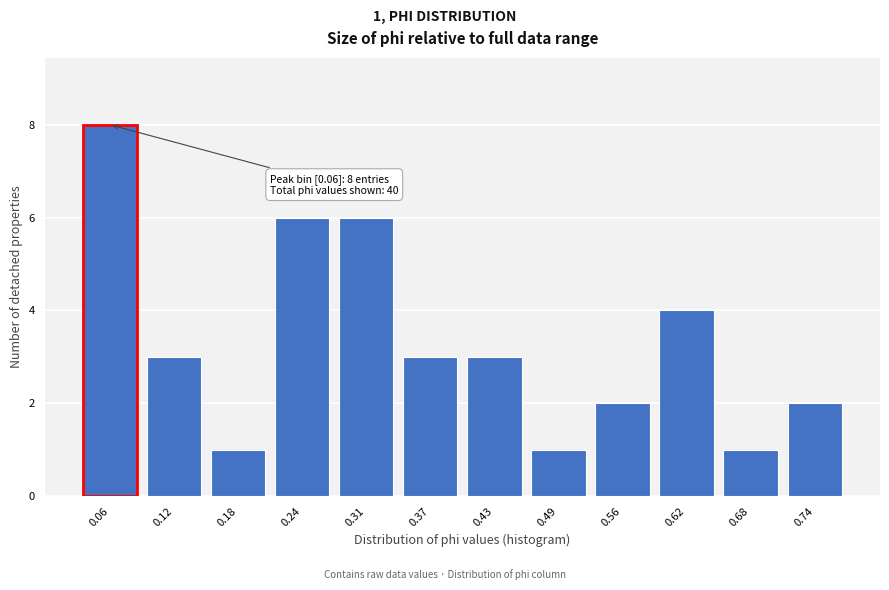

Reading left to right, what are all the values shown in this chart?

0.06=8	0.12=3	0.18=1	0.24=6	0.31=6	0.37=3	0.43=3	0.49=1	0.56=2	0.62=4	0.68=1	0.74=2